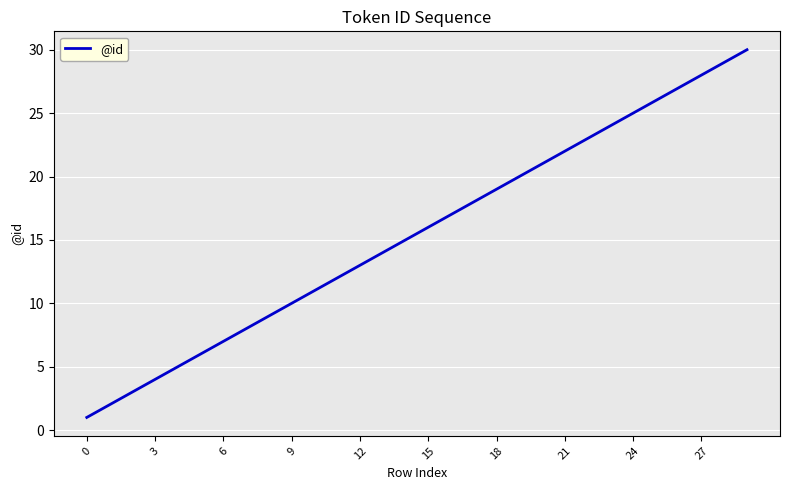

What is the difference between the maximum and minimum values?

29